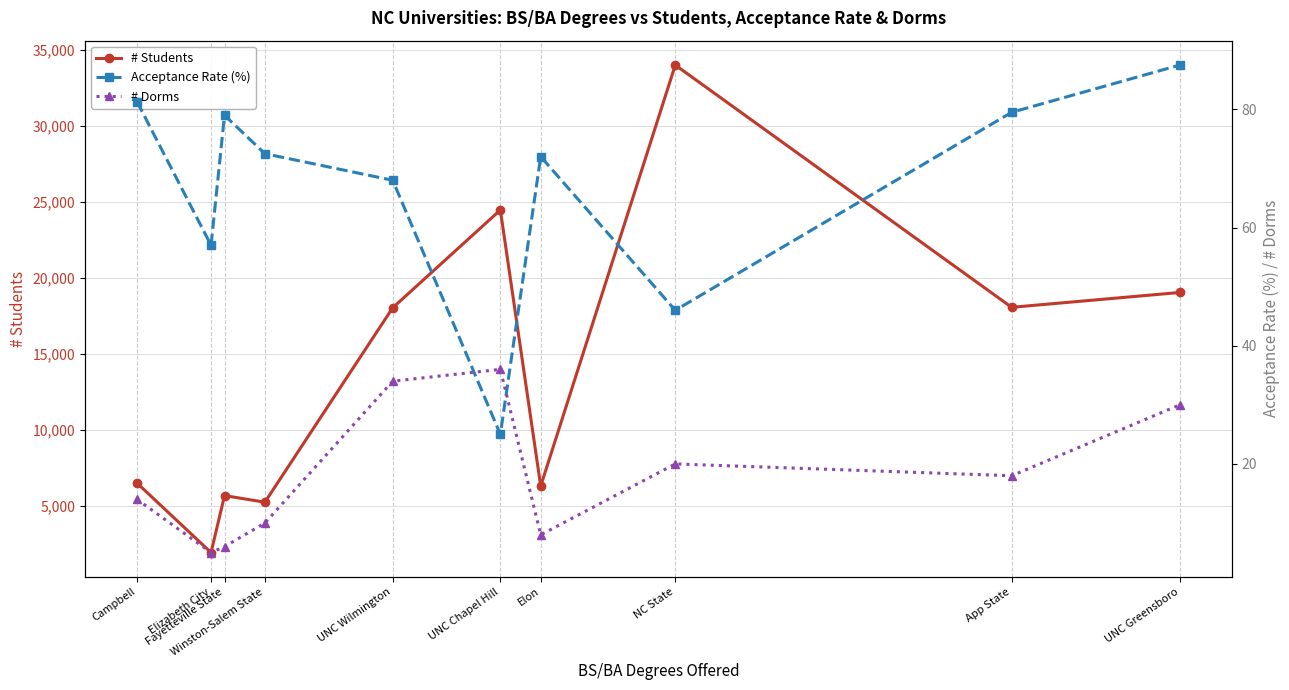

What are all the series names shown in the legend?

# Students, Acceptance Rate (%), # Dorms